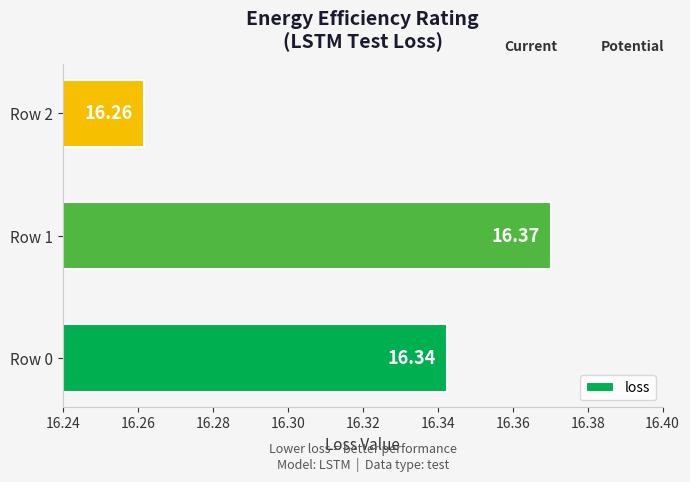

At which category does the chart reach its peak across all series?

Row 1